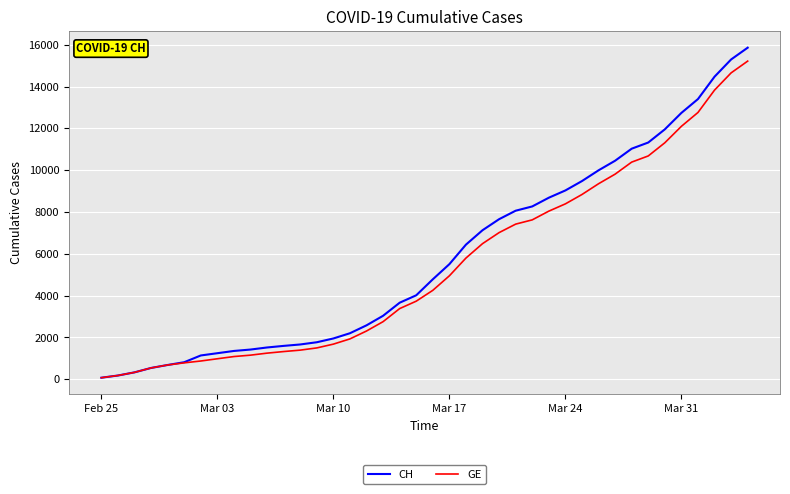

Which series has the widest spread of values?

CH